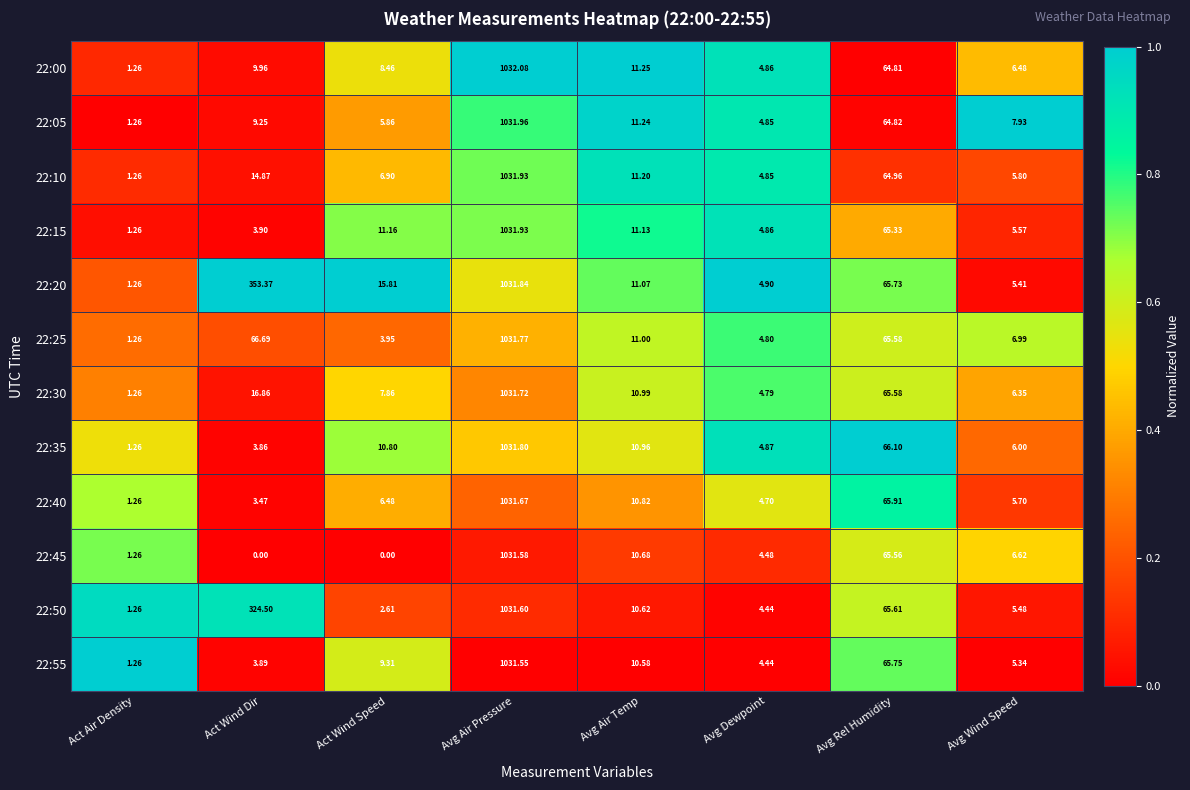

Rank the categories by 22:10 value from lowest to highest.

Act Air Density, Avg Dewpoint, Avg Wind Speed, Act Wind Speed, Avg Air Temp, Act Wind Dir, Avg Rel Humidity, Avg Air Pressure